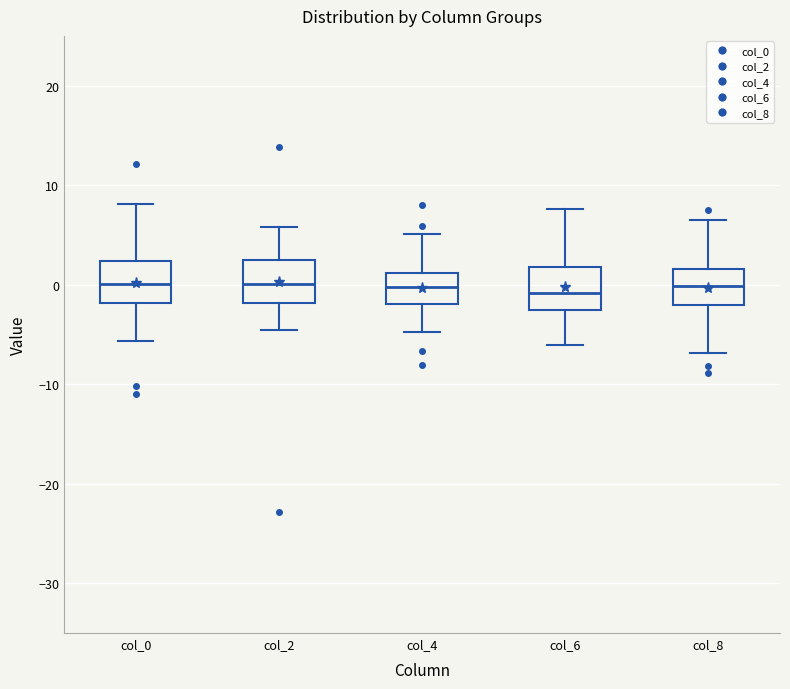

Reading left to right, read every box against the y-axis: the position of its median line, the range the box covers, and the ends of its whiskers. The values are not printed on the chart, so give them approximately, as read against the axis.

col_0: median 0, box -2 to 2, whiskers -6 to 8
col_2: median 0, box -2 to 3, whiskers -5 to 6
col_4: median 0, box -2 to 1, whiskers -5 to 5
col_6: median -1, box -3 to 2, whiskers -6 to 8
col_8: median 0, box -2 to 2, whiskers -7 to 6